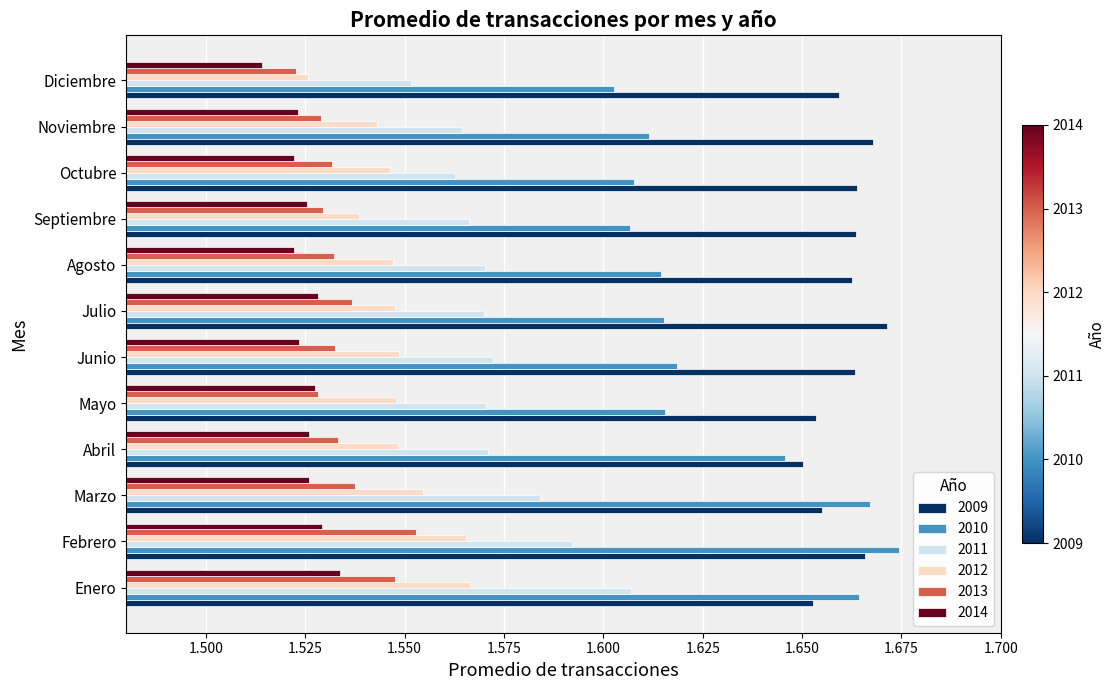

Count the number of categories in the chart.

12